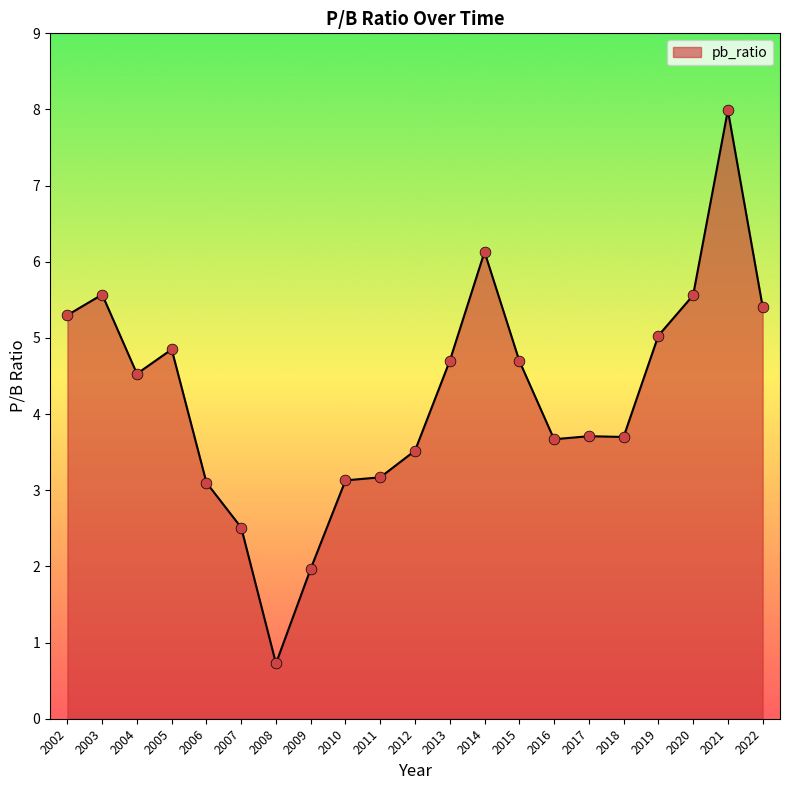

Which has a higher value, 2009 or 2006?

2006